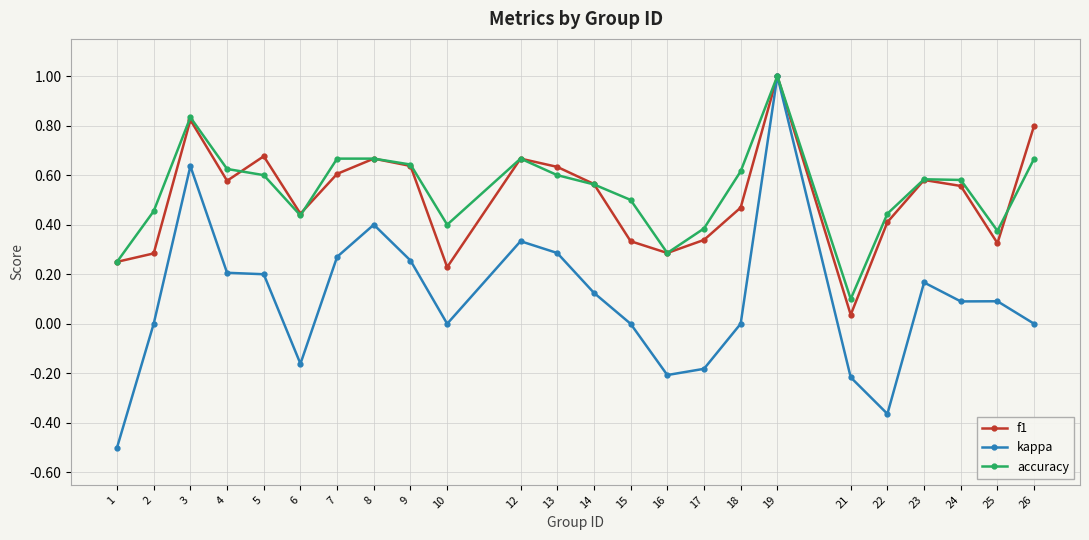

What is the greatest value displayed?

1.0